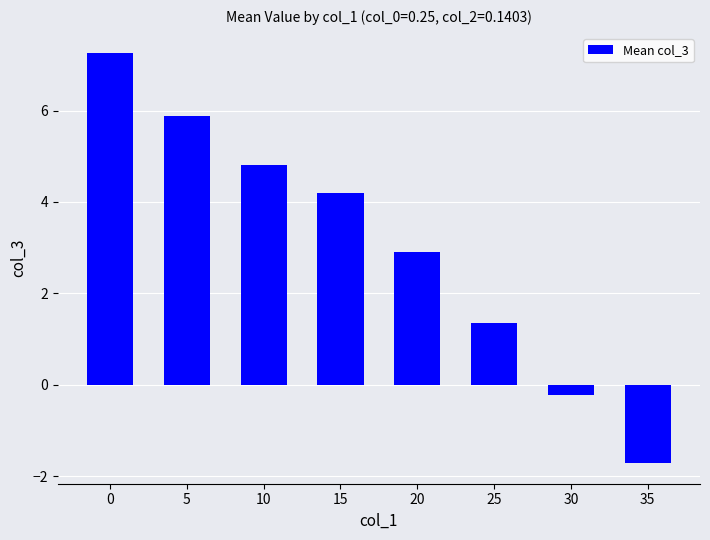

List the labels in order of value, largest first.

0, 5, 10, 15, 20, 25, 30, 35